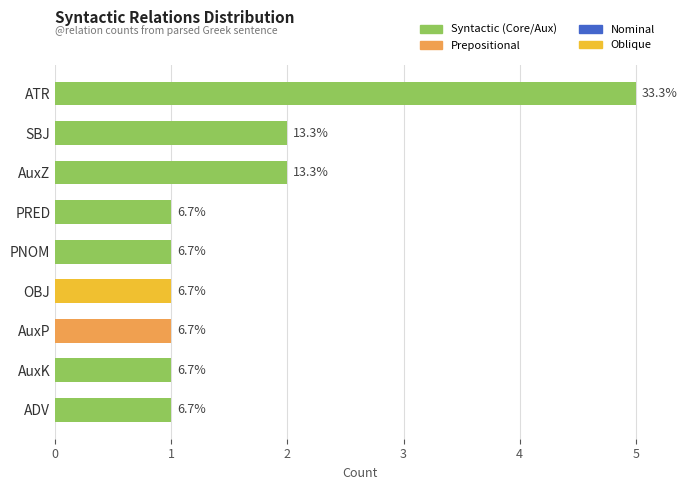

List the labels in order of value, smallest first.

PRED, AuxP, ADV, PNOM, OBJ, AuxK, AuxZ, SBJ, ATR